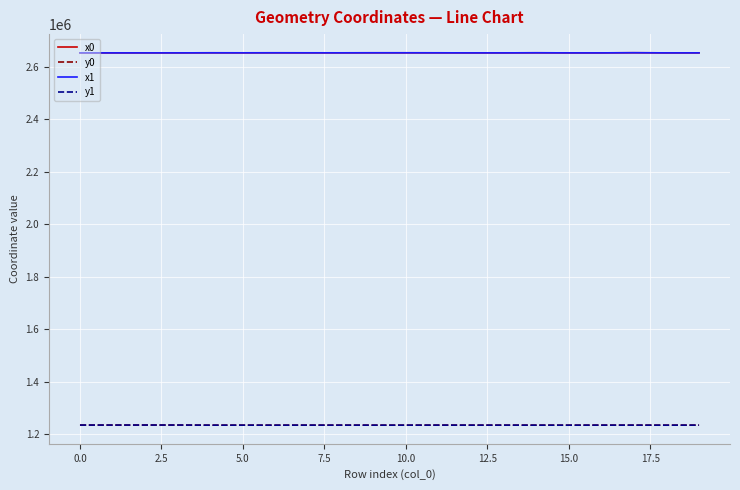

True or false: x1 and y1 cross at least once.

False